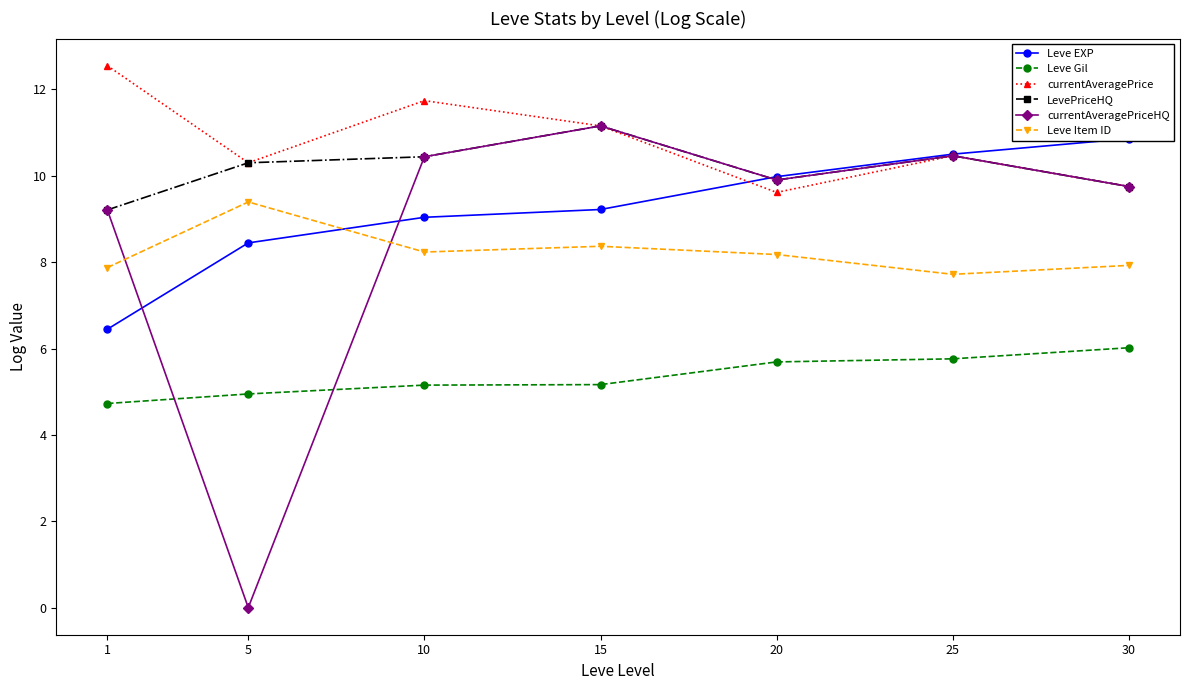

What is the difference between the Leve EXP values at 20 and 15?

0.8